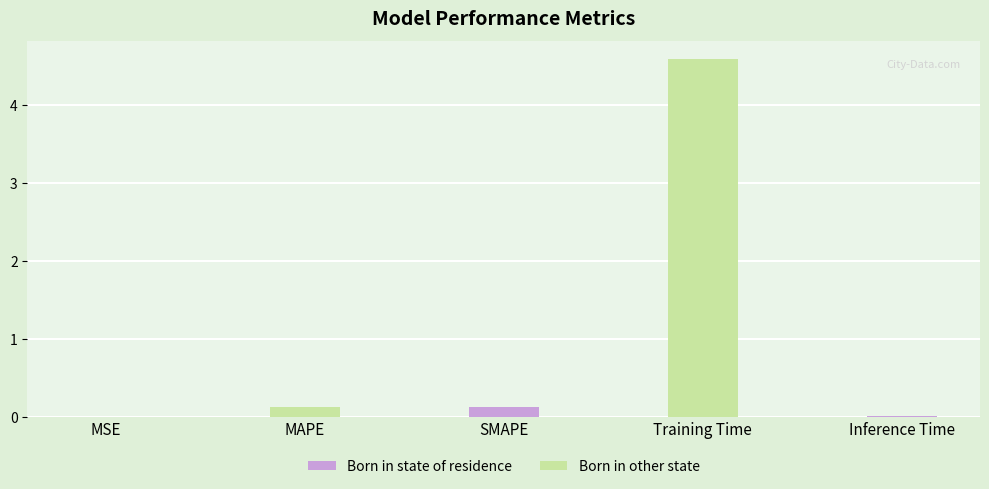

The chart shows a value of 0.0 at MSE. True or false?

True